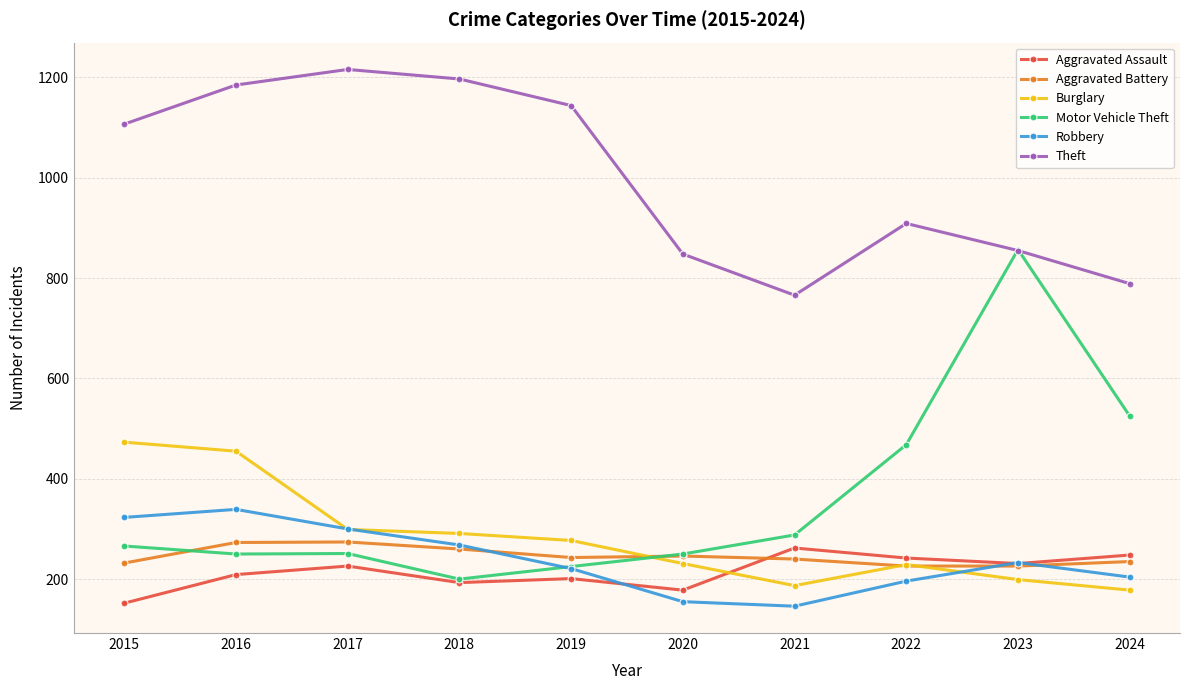

True or false: Theft and Aggravated Assault intersect in this chart.

False